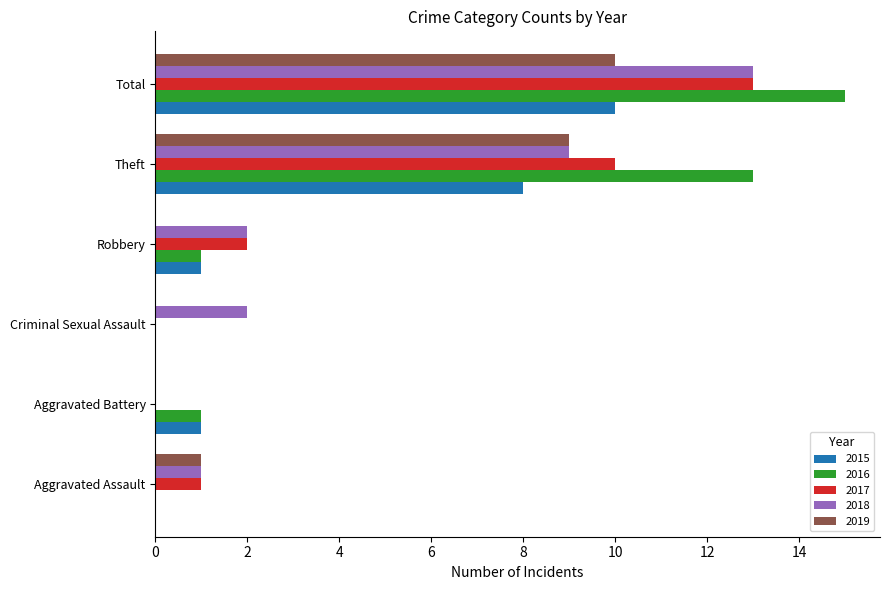

Between Criminal Sexual Assault and Robbery, which series saw the biggest shift?

2017